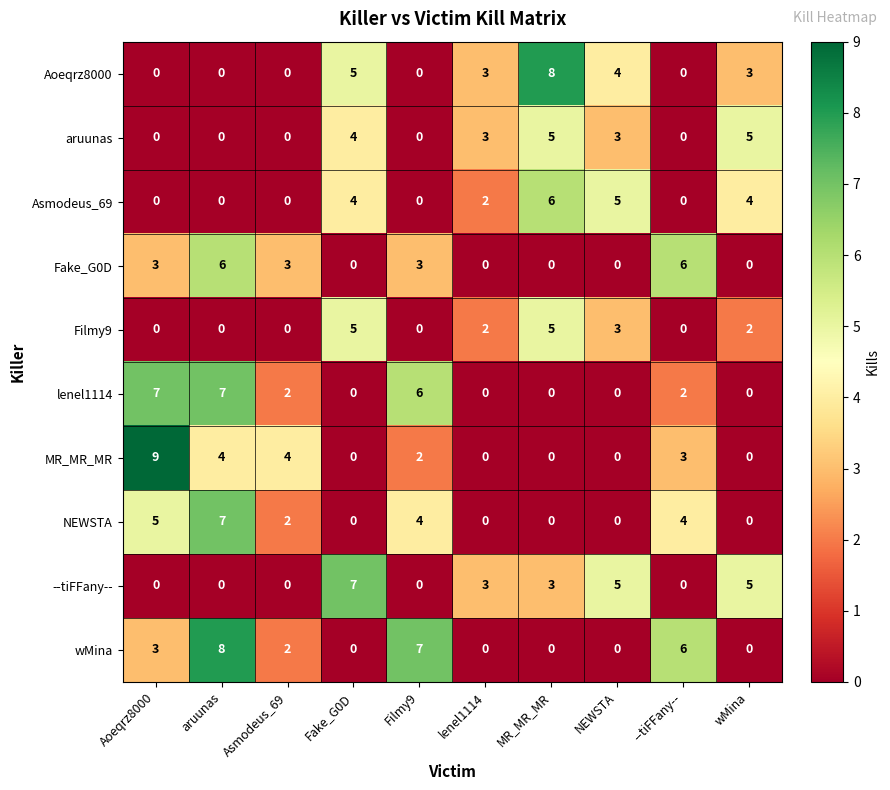

What is the maximum value shown in the chart?

9